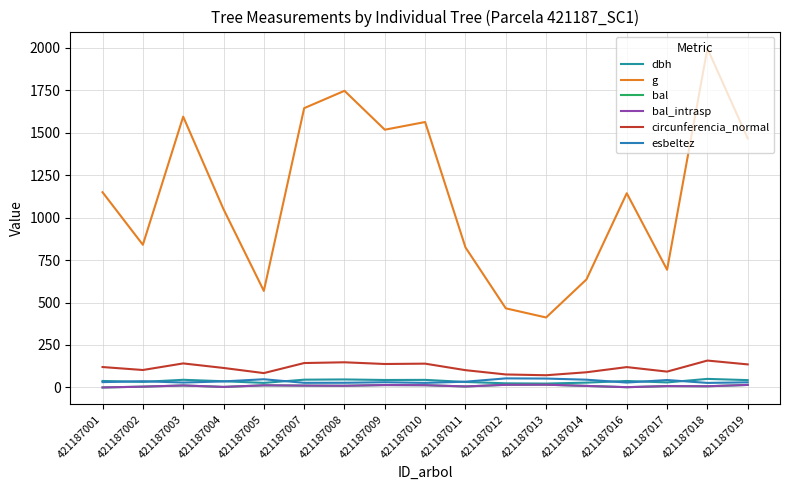

At which category is the sum across all series the highest?

421187018